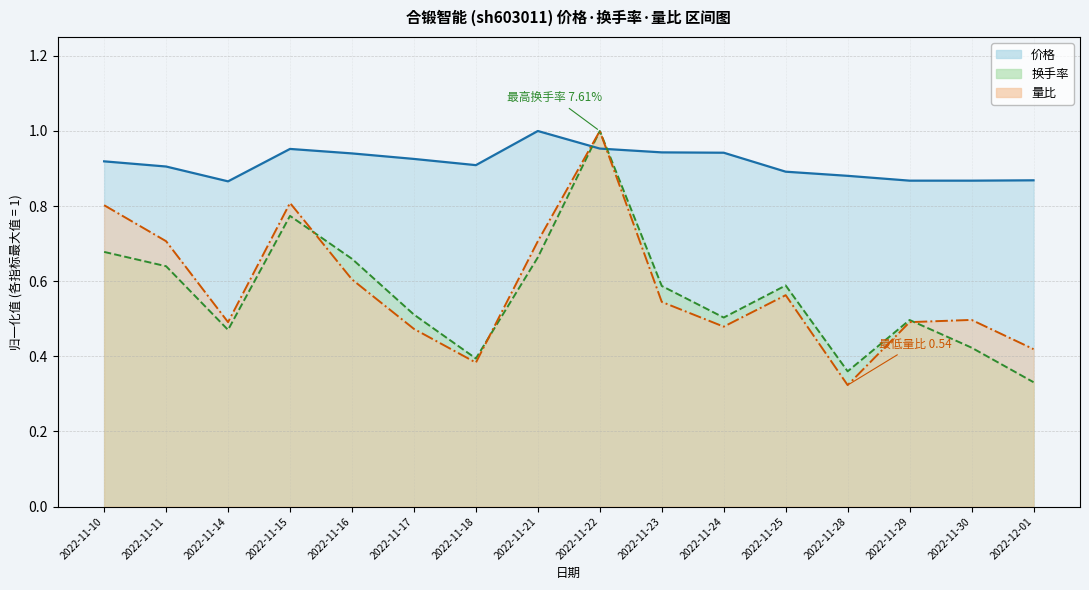

List the series in order of their peak value, lowest first.

价格, 换手率, 量比